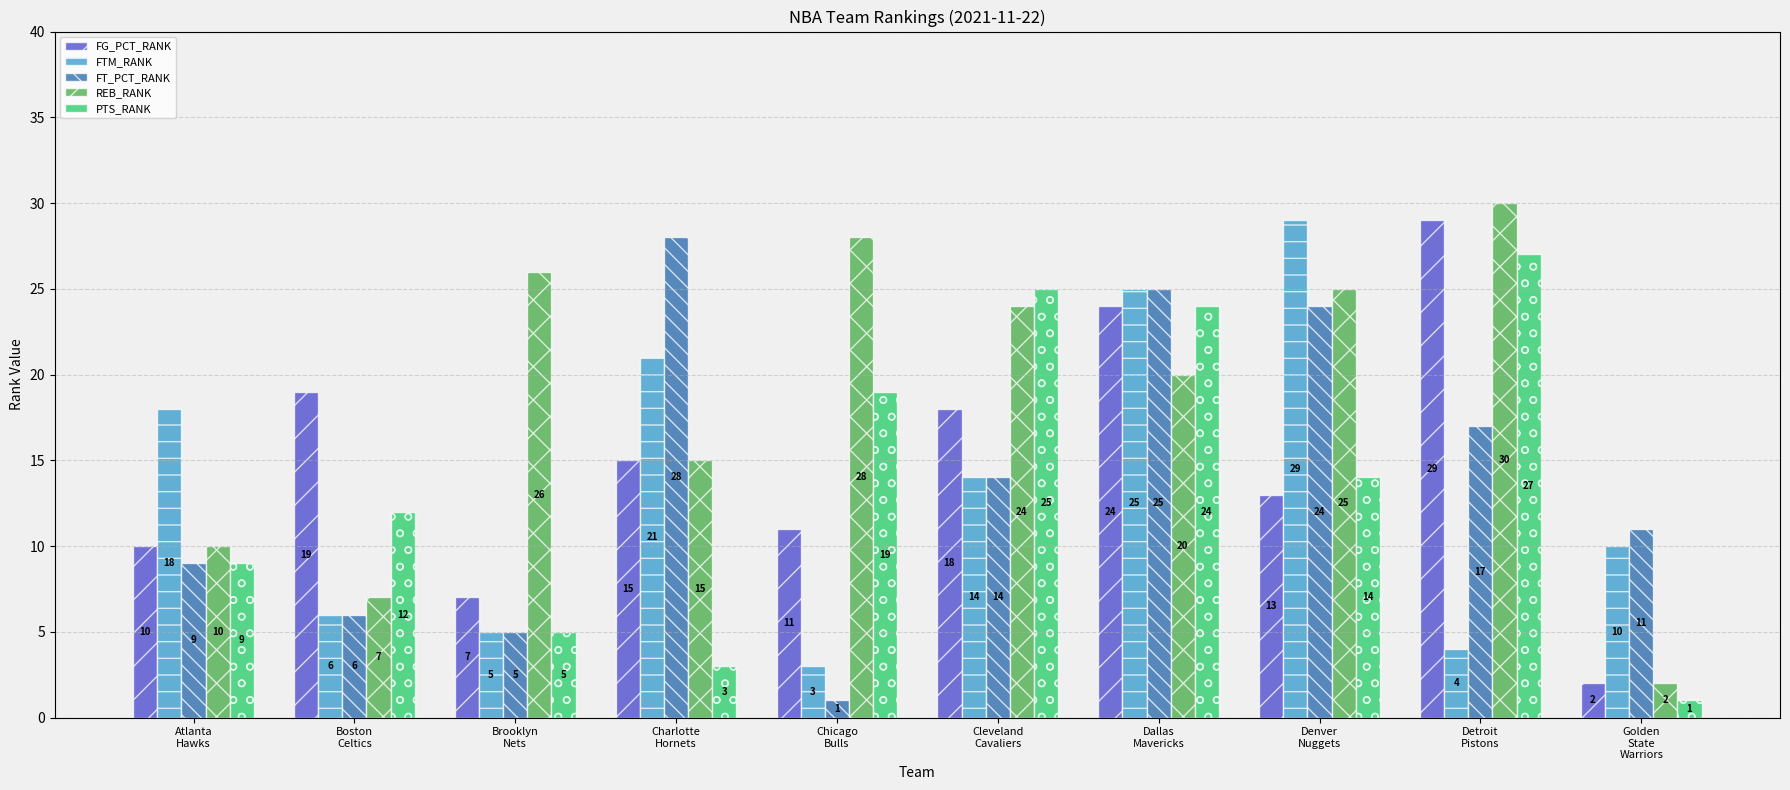

What is the average value of the FTM_RANK series?

14